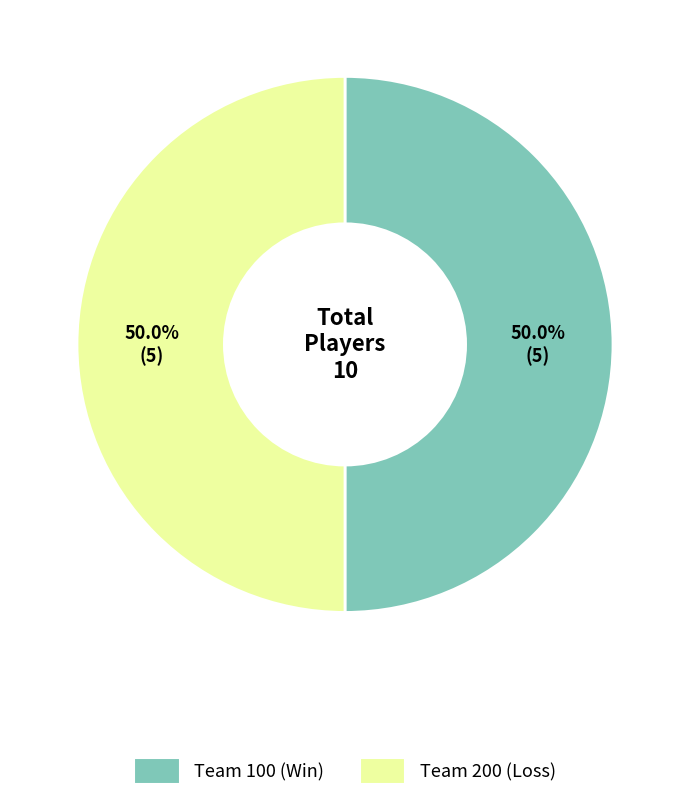

How many slices are in this pie chart?

2